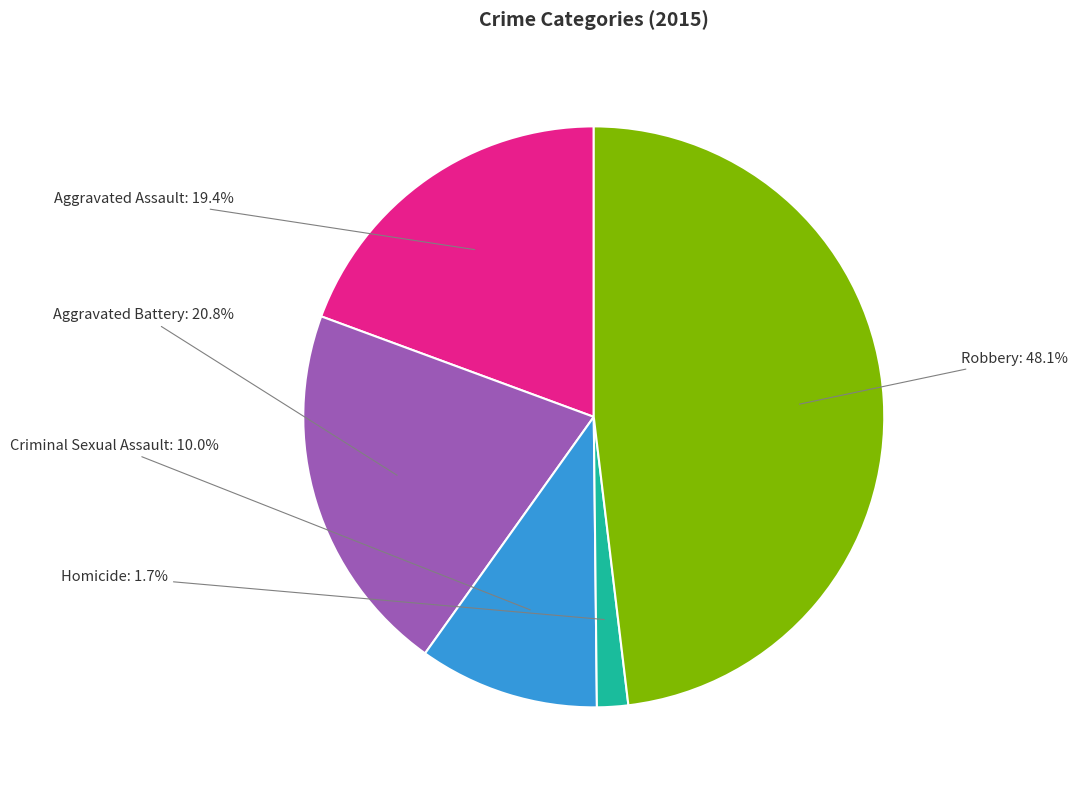

To the nearest percent, what is the average slice percentage?

20%